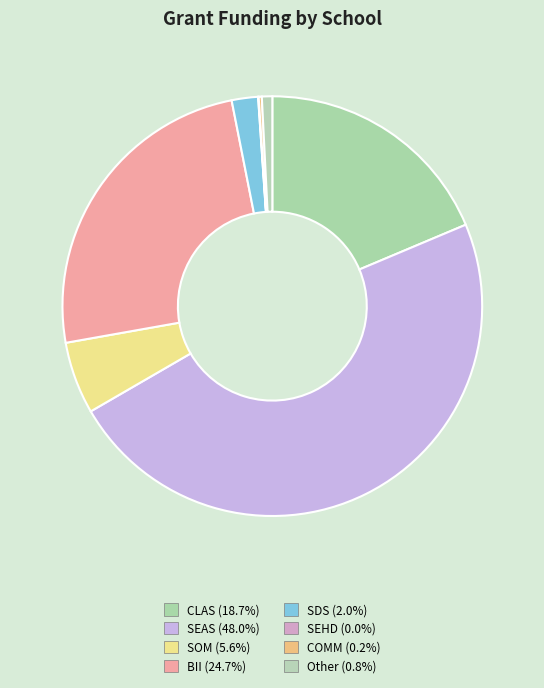

Which category has the smallest portion of the pie?

SEHD